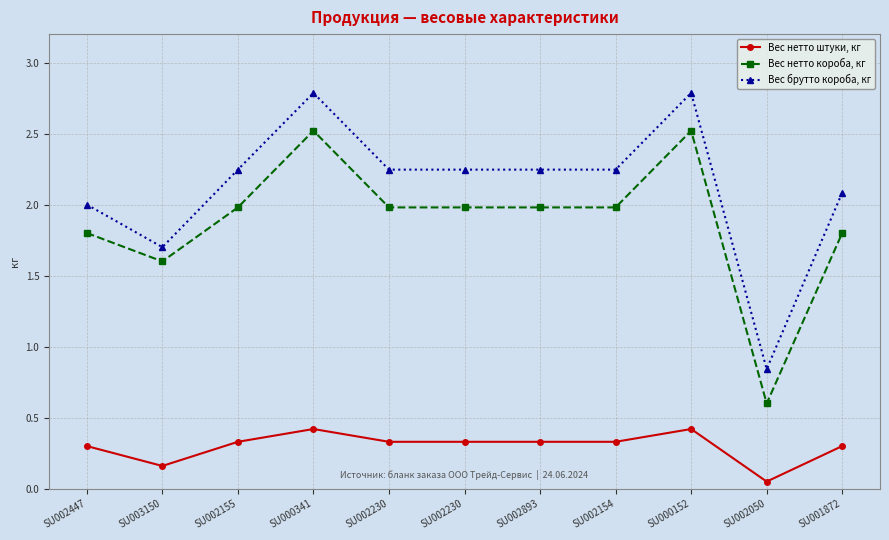

Is this an area chart (filled region under the line)?

No